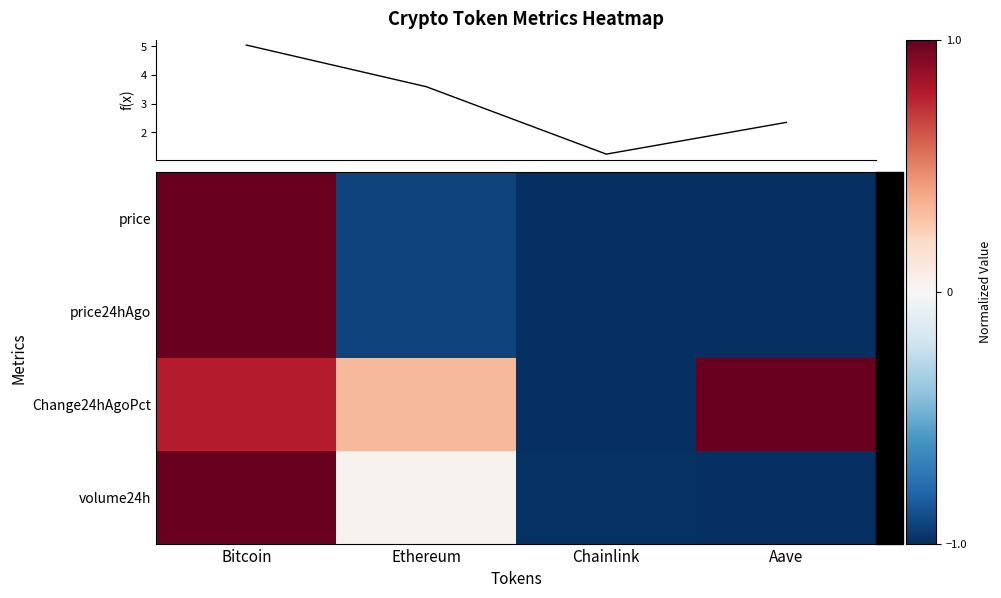

List the labels in order of f(x) value, largest first.

Bitcoin, Ethereum, Aave, Chainlink